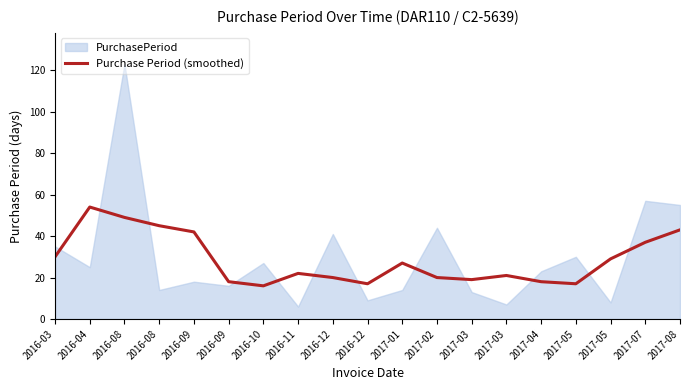

Approximately how many times larger is the value at 2016-12 compared to 2017-03?

0.8